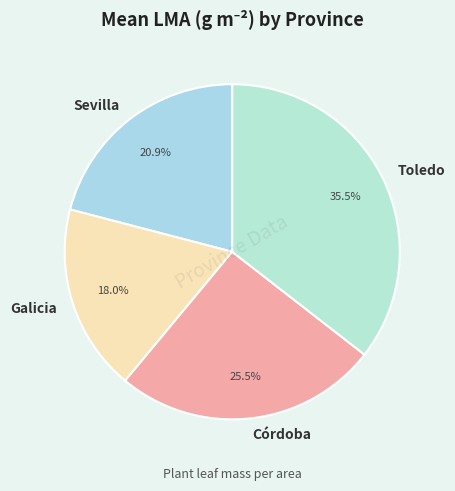

Do Córdoba and Galicia together represent more than half of the pie?

No